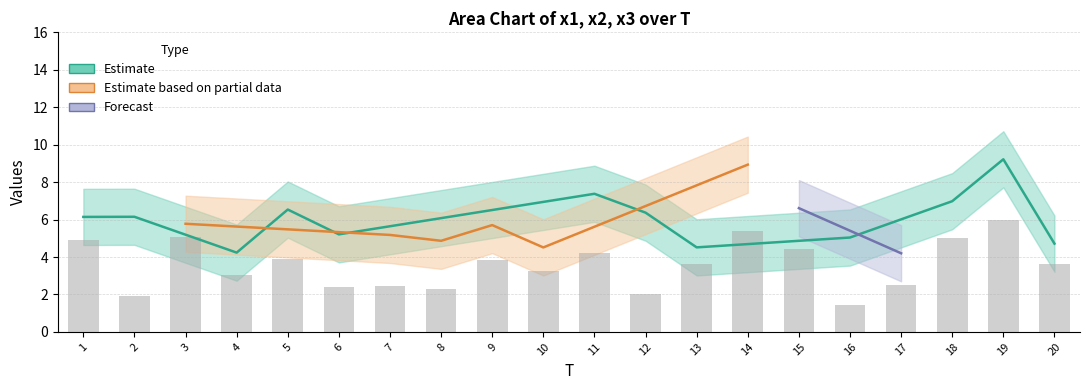

Does the chart contain stacked bars?

No